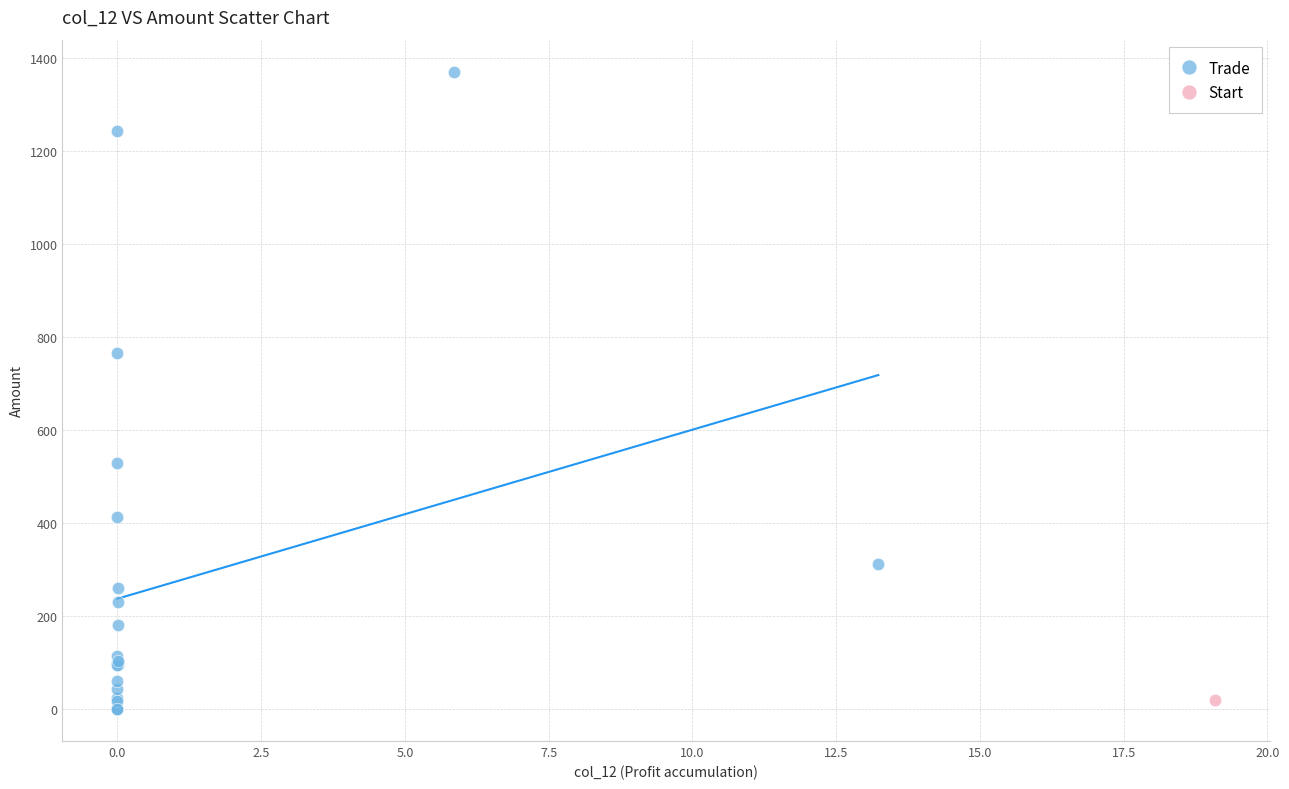

What are all the series names shown in the legend?

Trade, Start